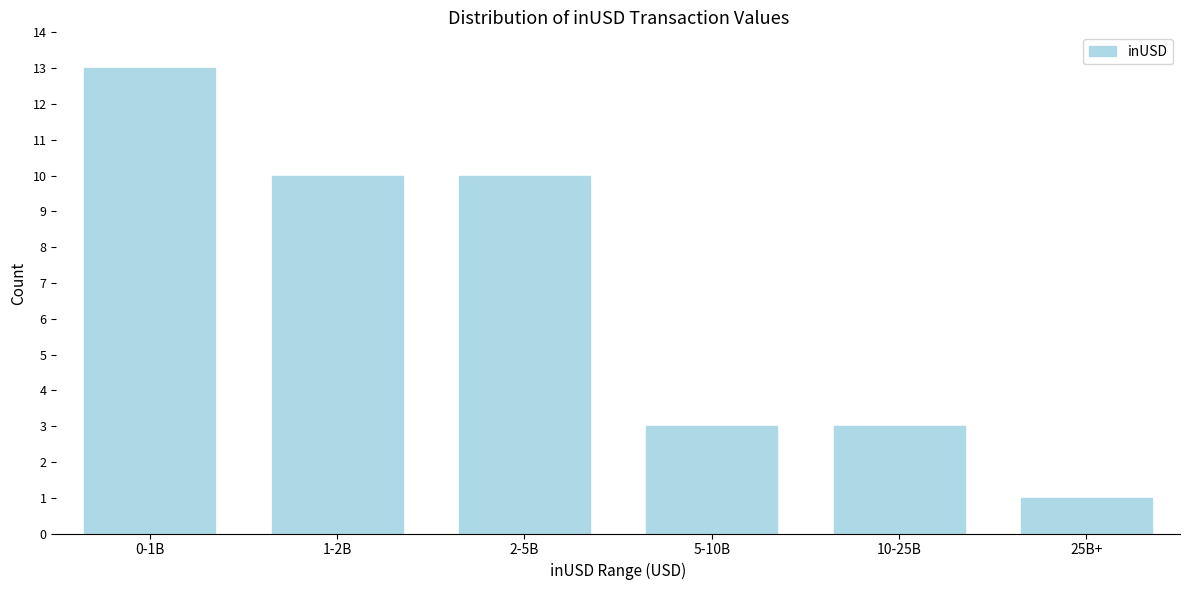

Reading left to right, transcribe all the data shown in this chart.

0-1B=13	1-2B=10	2-5B=10	5-10B=3	10-25B=3	25B+=1